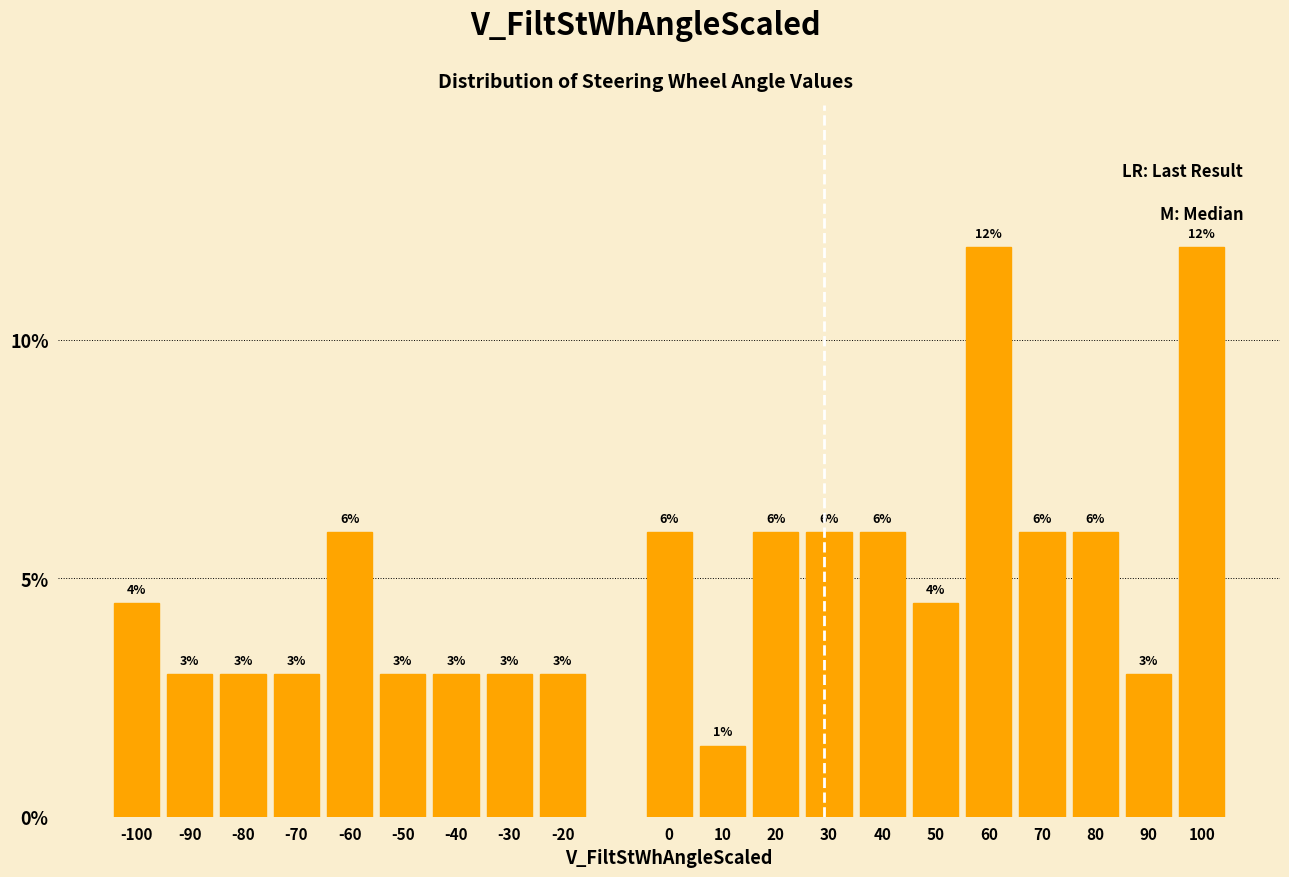

What is the greatest value displayed?

11.9